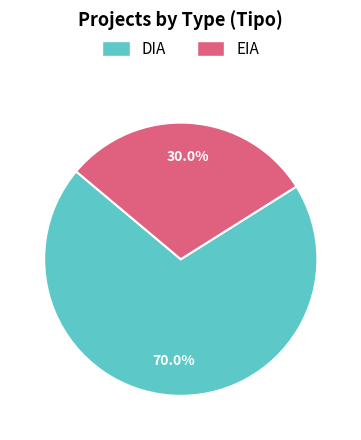

To the nearest percent, what portion does EIA represent?

30%